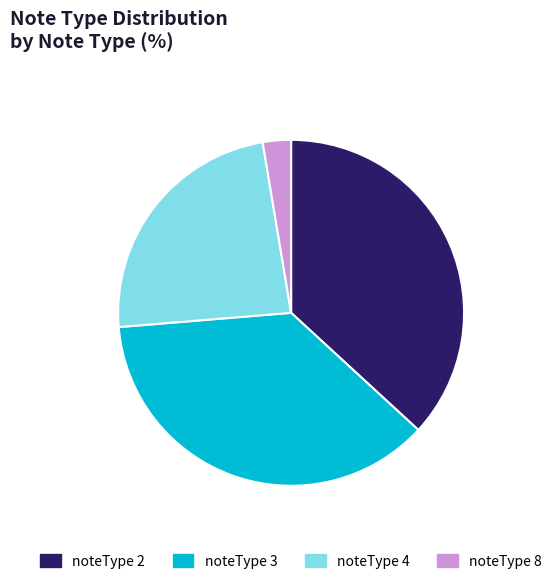

Between noteType 8 and noteType 2, which is larger?

noteType 2